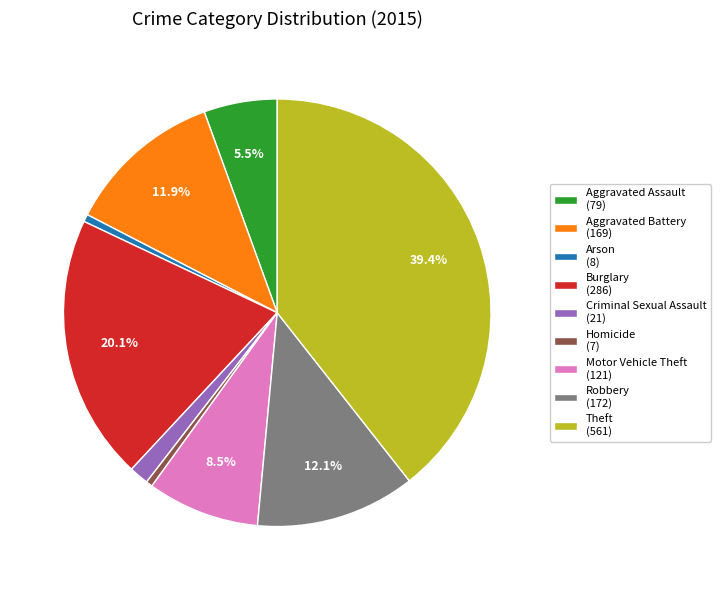

Does any single category account for the majority?

No